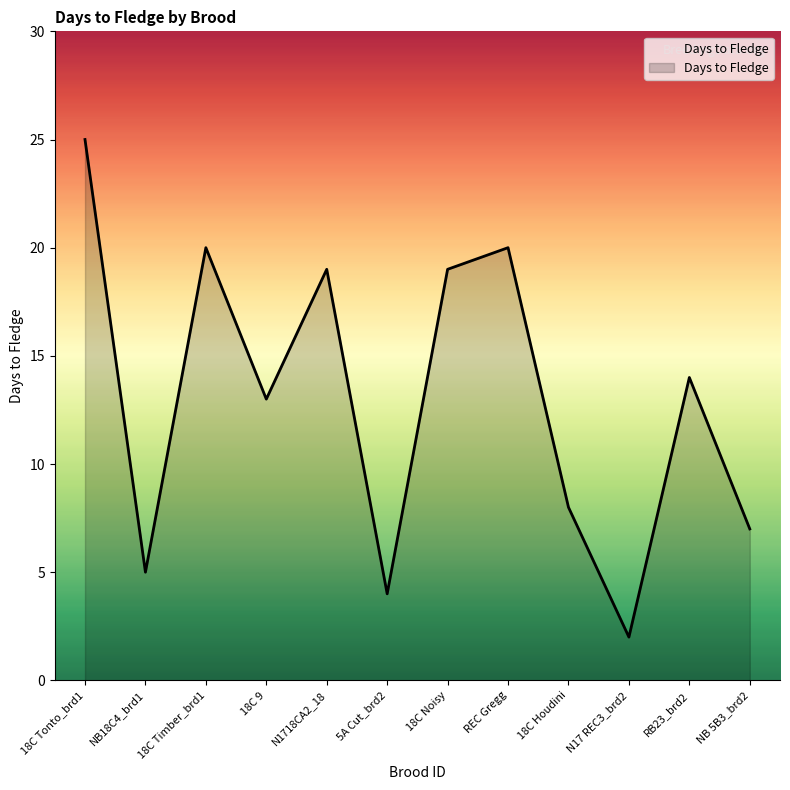

At which label does the data first exceed 14?

18C Tonto_brd1